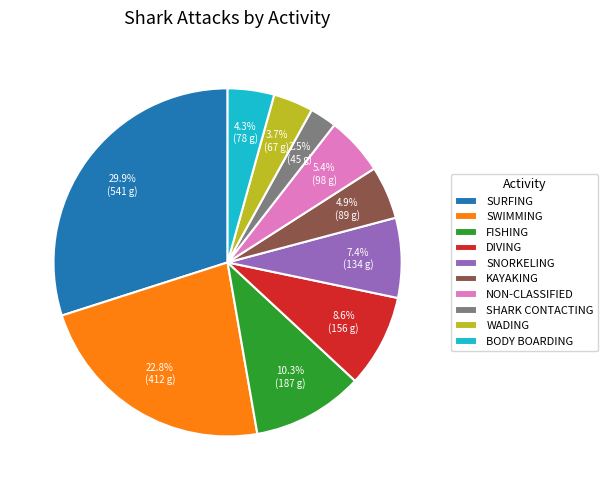

Does any single category account for the majority?

No